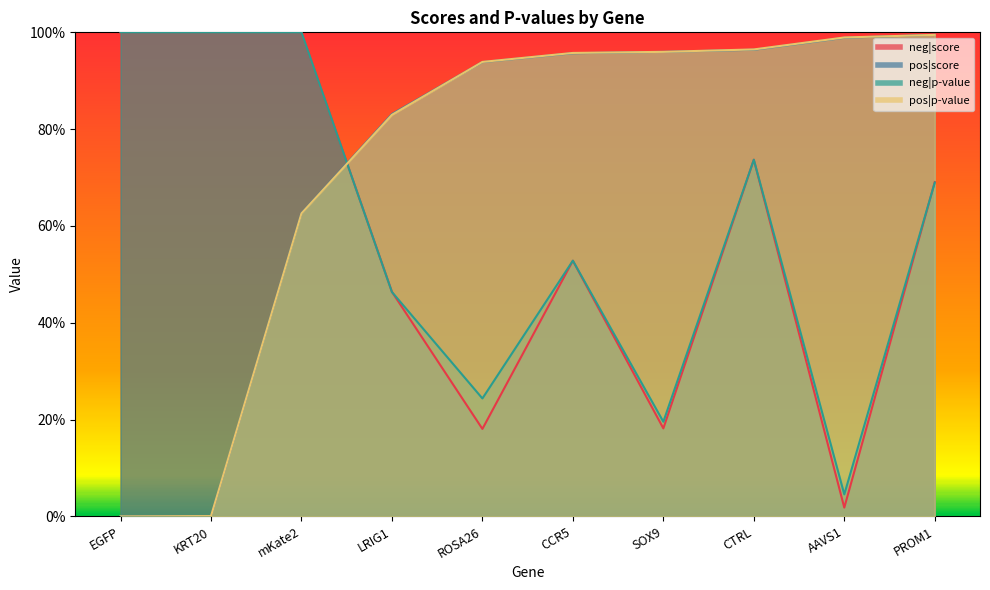

How many lines are shown in the chart?

4